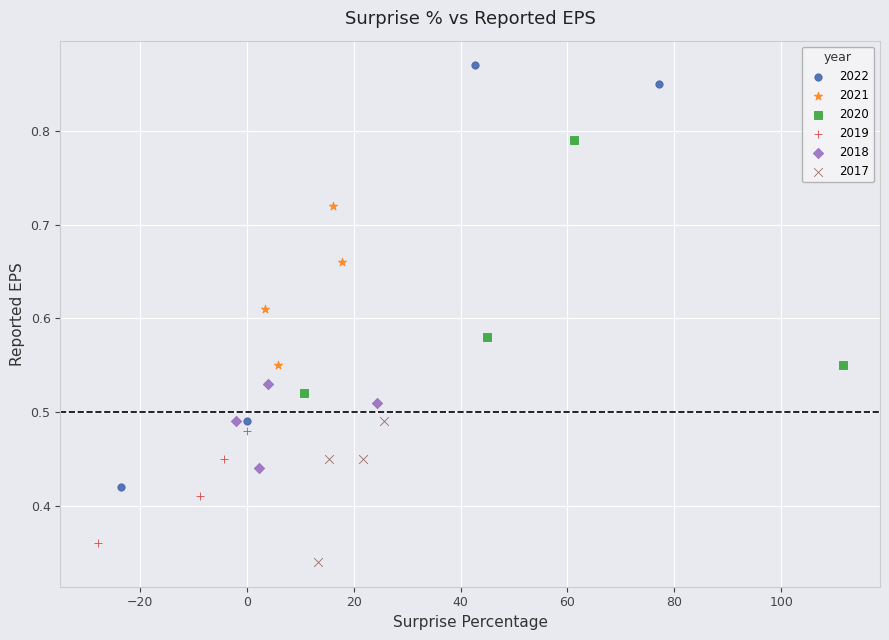

Which series reaches the maximum Y coordinate?

2022